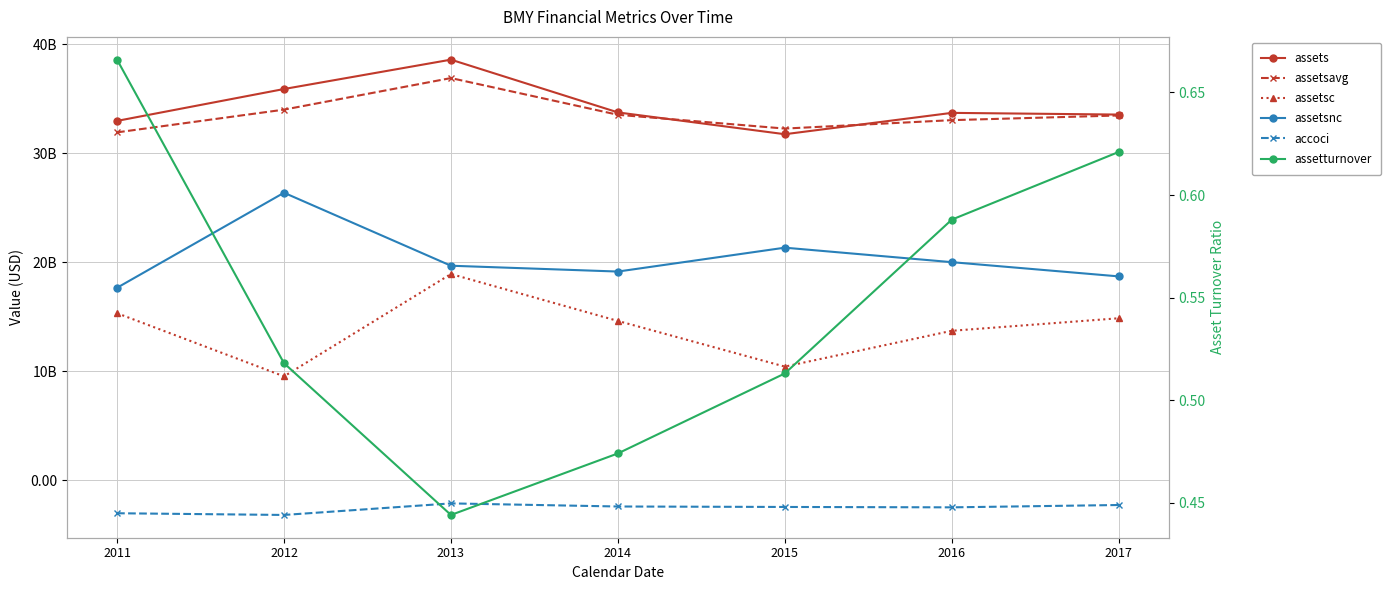

What value does the assetsc series have at 2016?

13704000000.0